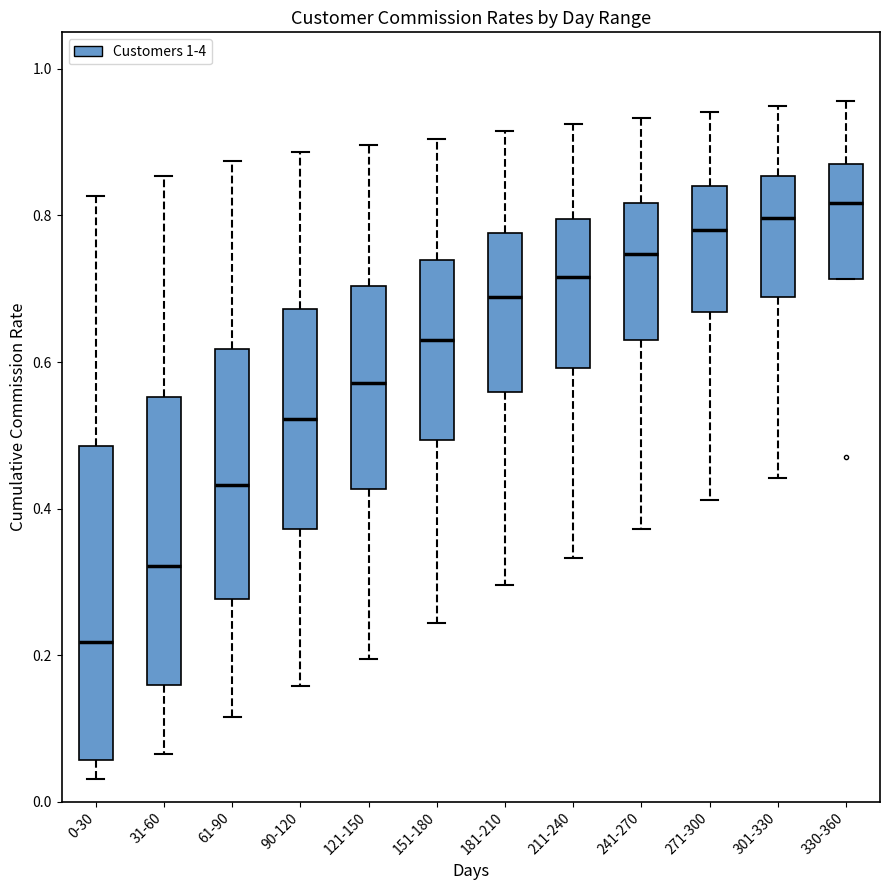

Reading left to right, read every box against the y-axis: the position of its median line, the range the box covers, and the ends of its whiskers. The values are not printed on the chart, so give them approximately, as read against the axis.

0-30: median 0.22, box 0.06 to 0.48, whiskers 0.04 to 0.82
31-60: median 0.32, box 0.16 to 0.56, whiskers 0.06 to 0.86
61-90: median 0.44, box 0.28 to 0.62, whiskers 0.12 to 0.88
90-120: median 0.52, box 0.38 to 0.68, whiskers 0.16 to 0.88
121-150: median 0.58, box 0.42 to 0.70, whiskers 0.20 to 0.90
151-180: median 0.64, box 0.50 to 0.74, whiskers 0.24 to 0.90
181-210: median 0.68, box 0.56 to 0.78, whiskers 0.30 to 0.92
211-240: median 0.72, box 0.60 to 0.80, whiskers 0.34 to 0.92
241-270: median 0.74, box 0.62 to 0.82, whiskers 0.38 to 0.94
271-300: median 0.78, box 0.66 to 0.84, whiskers 0.42 to 0.94
301-330: median 0.80, box 0.68 to 0.86, whiskers 0.44 to 0.94
330-360: median 0.82, box 0.72 to 0.86, whiskers 0.72 to 0.96